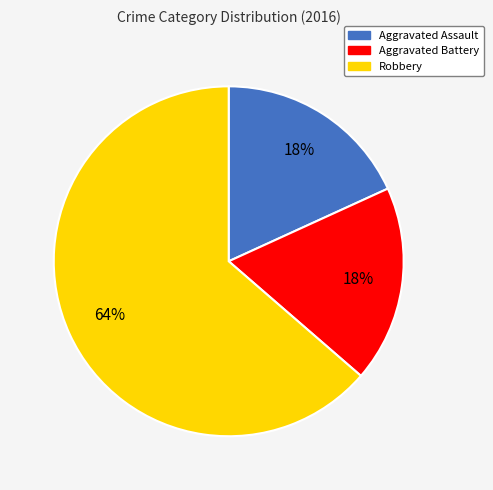

Which category has the biggest portion of the pie?

Robbery